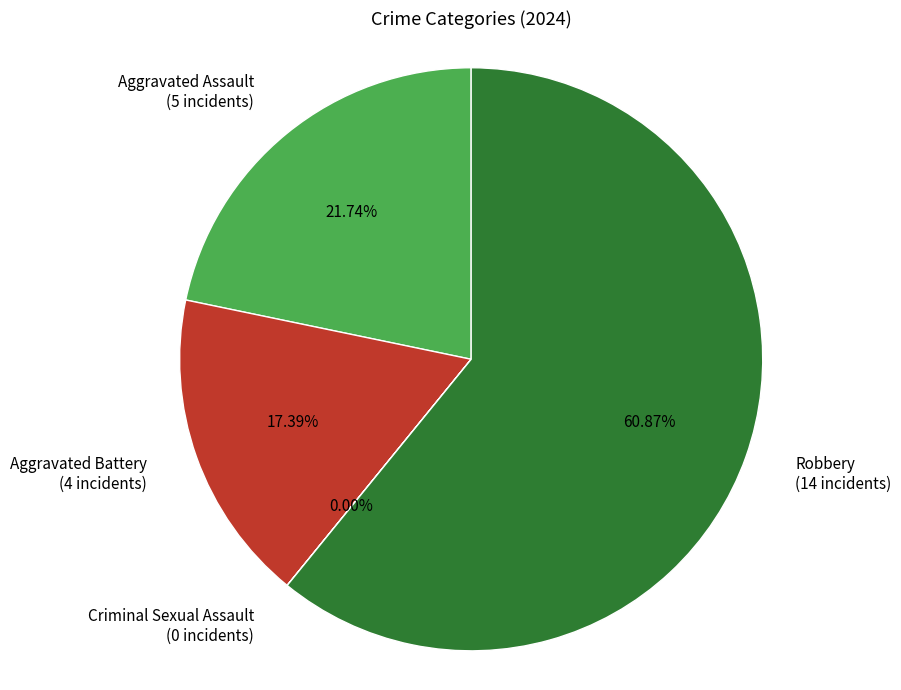

Is the sum of Robbery (14 incidents) and Aggravated Assault (5 incidents) greater than half?

Yes